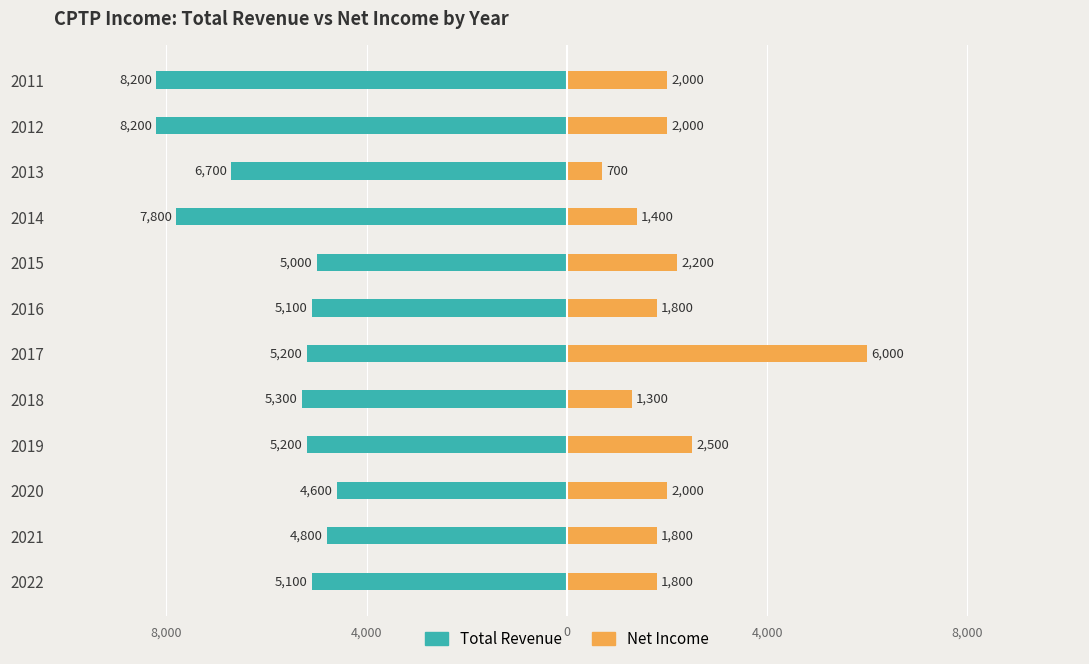

What is the average value of the Net Income series?

2125